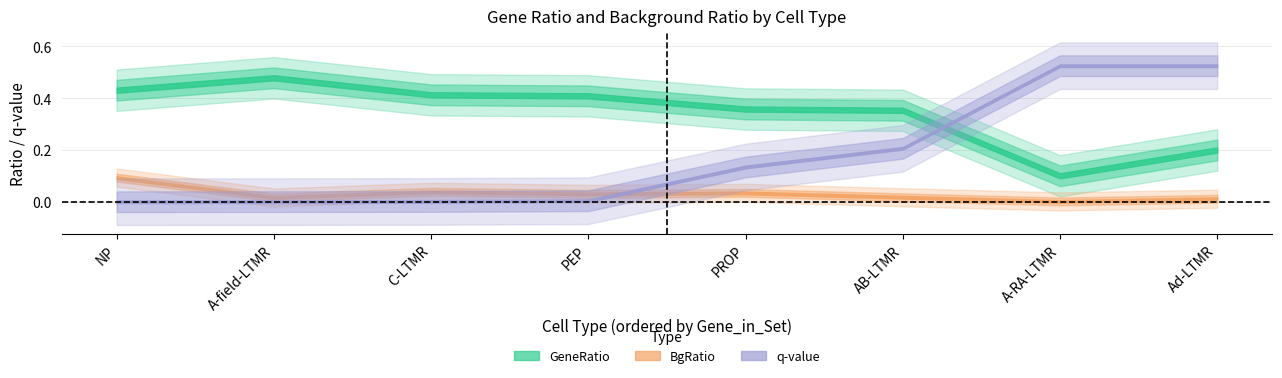

How many lines are shown in the chart?

3